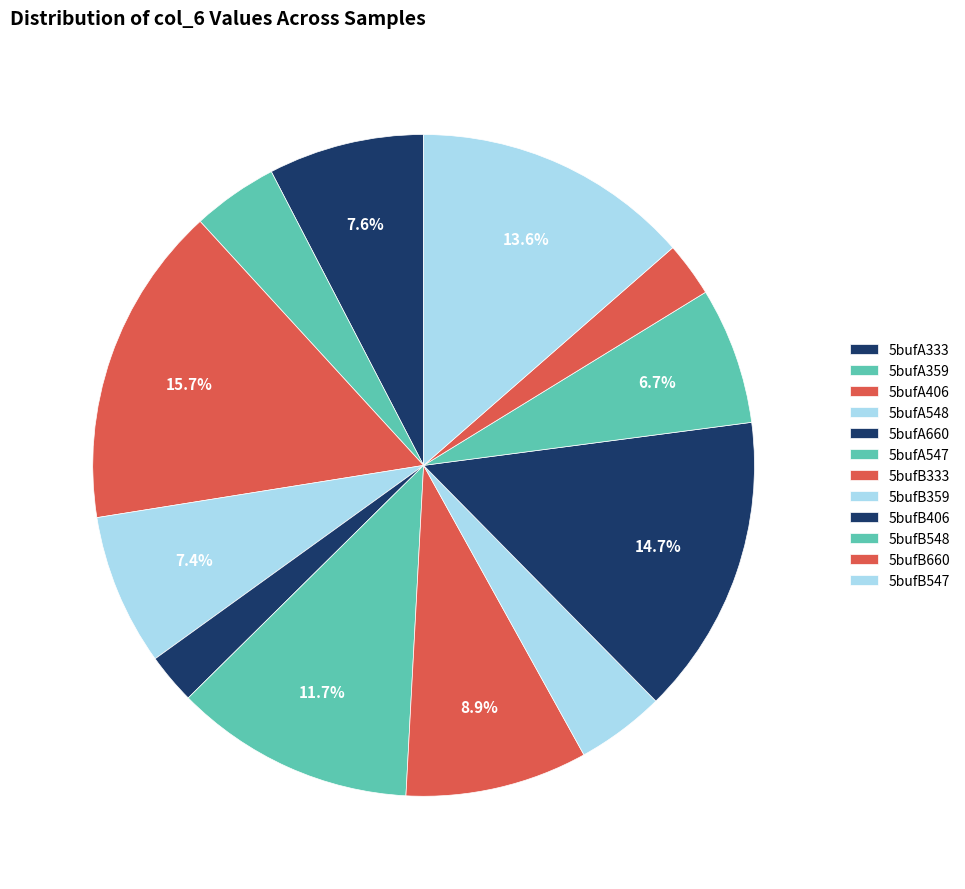

What is the total percentage of 5bufA359 and 5bufA548?

11.6%